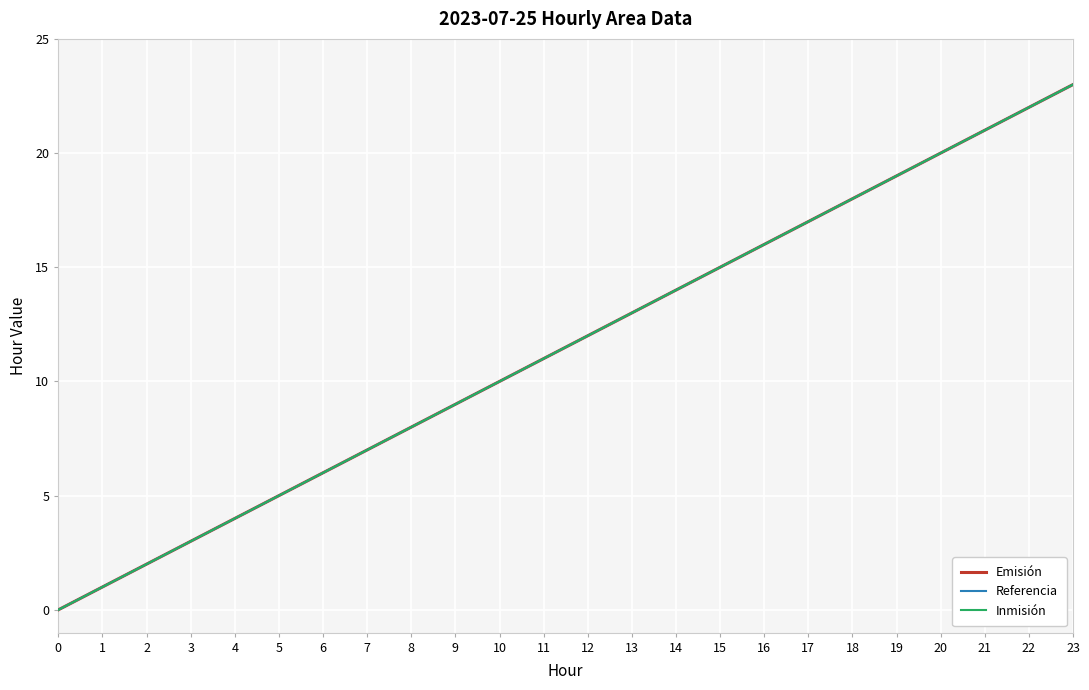

Does the chart display data point markers on the line(s)?

No